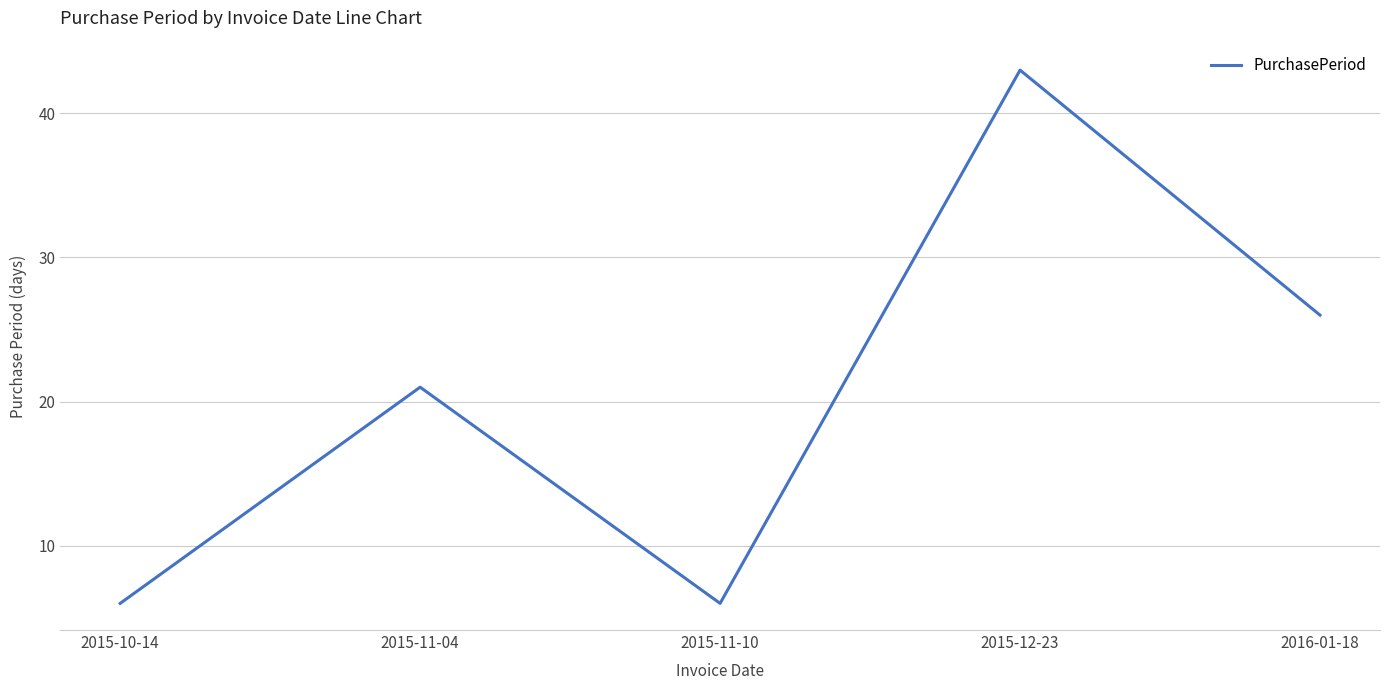

Reading left to right, extract all data points from this chart.

6	21	6	43	26